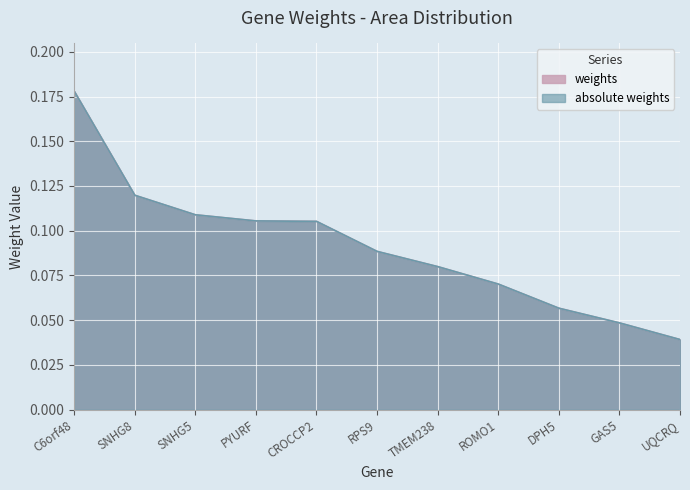

True or false: absolute weights has a value of 0.1 at SNHG5.

True